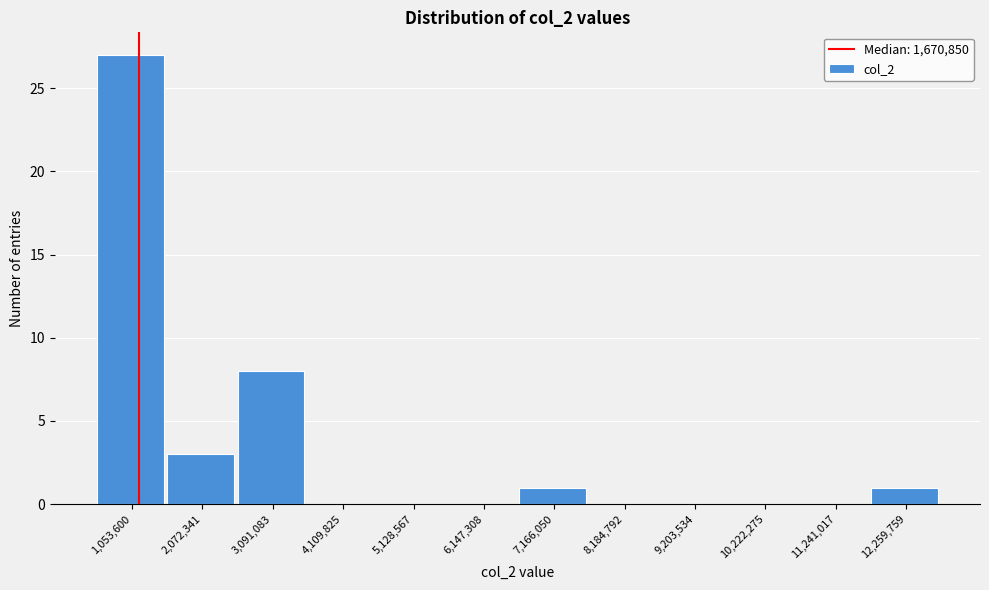

Reading right to left, extract all data points from this chart.

12,259,759=1	11,241,017=0	10,222,275=0	9,203,534=0	8,184,792=0	7,166,050=1	6,147,308=0	5,128,567=0	4,109,825=0	3,091,083=8	2,072,341=3	1,053,600=27